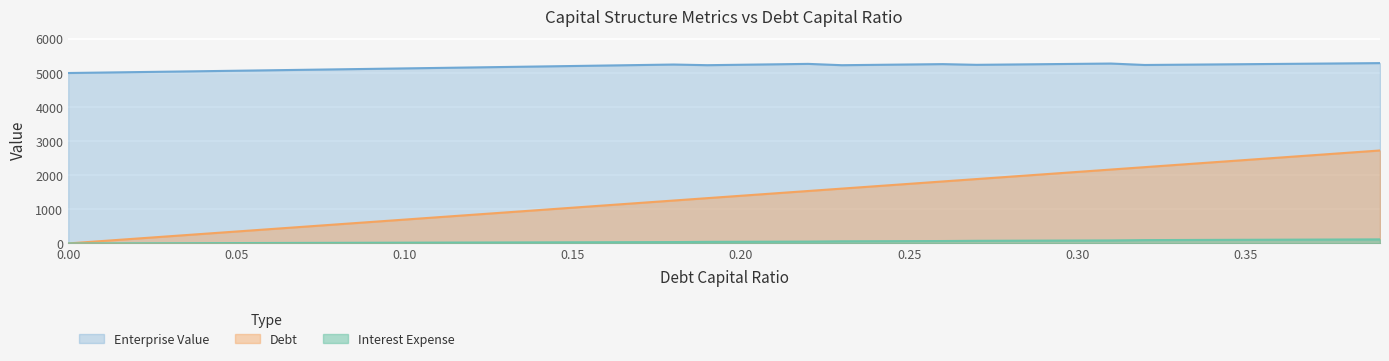

What is the maximum value for debt_capital?

2723.3